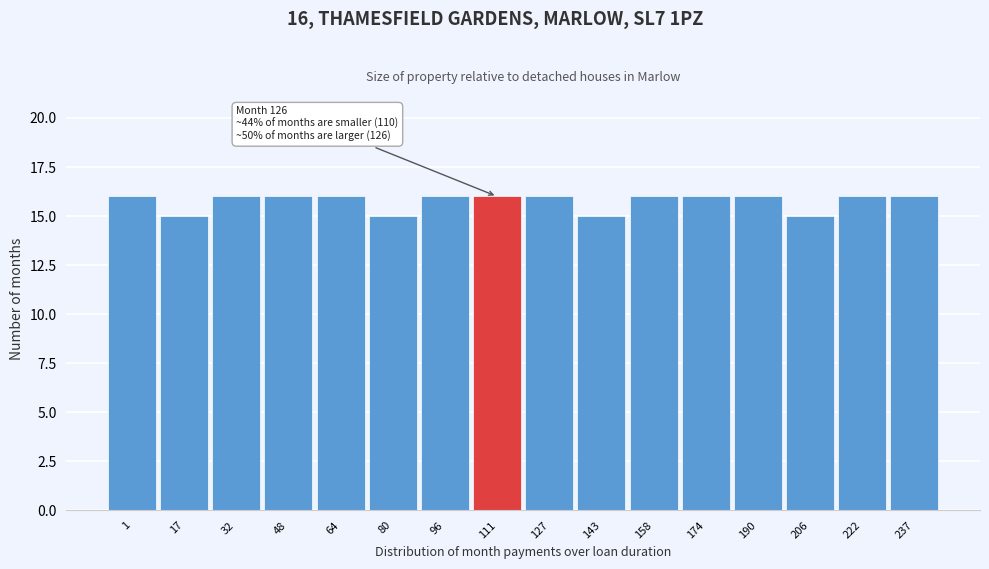

Reading right to left, what are all the values shown in this chart?

16	16	15	16	16	16	15	16	16	16	15	16	16	16	15	16